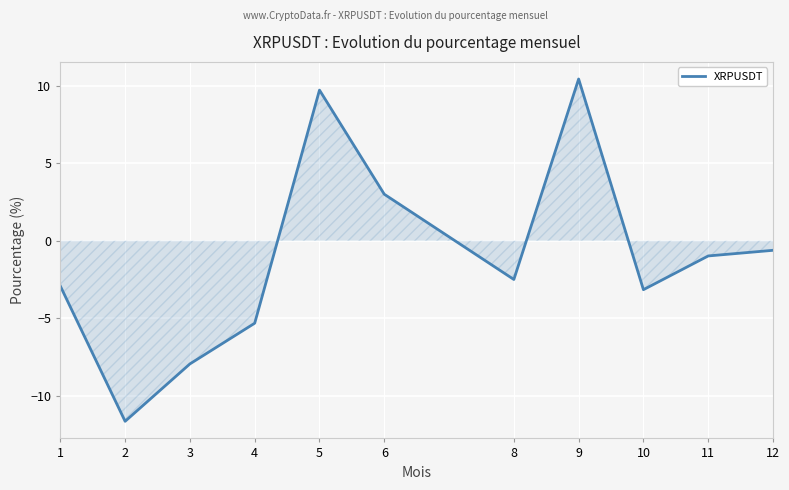

List the labels in order of value, smallest first.

2, 3, 4, 10, 1, 8, 11, 12, 6, 5, 9